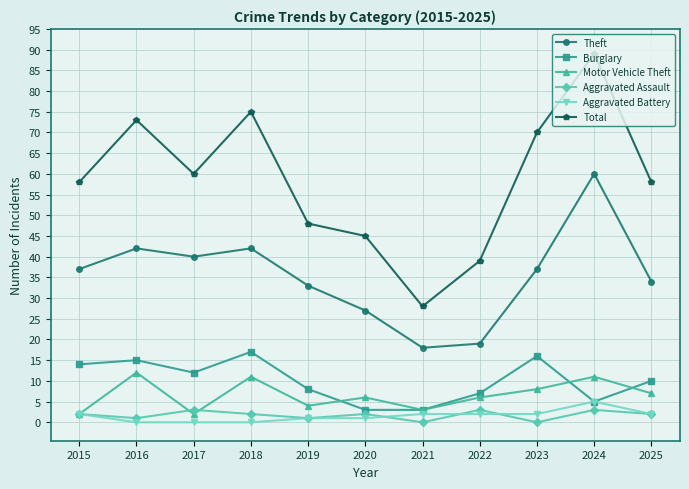

What is the spread (max minus min) of values at 2015?

56